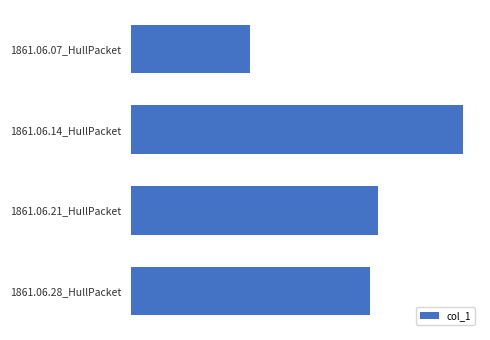

Are the bars horizontal?

Yes